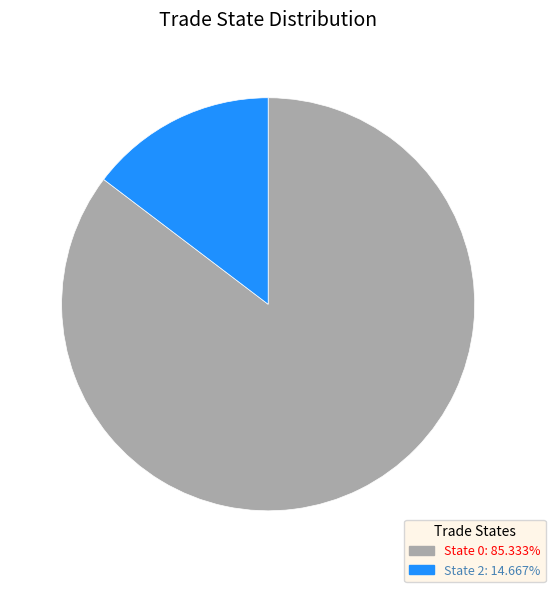

Is there a majority slice in this chart?

Yes